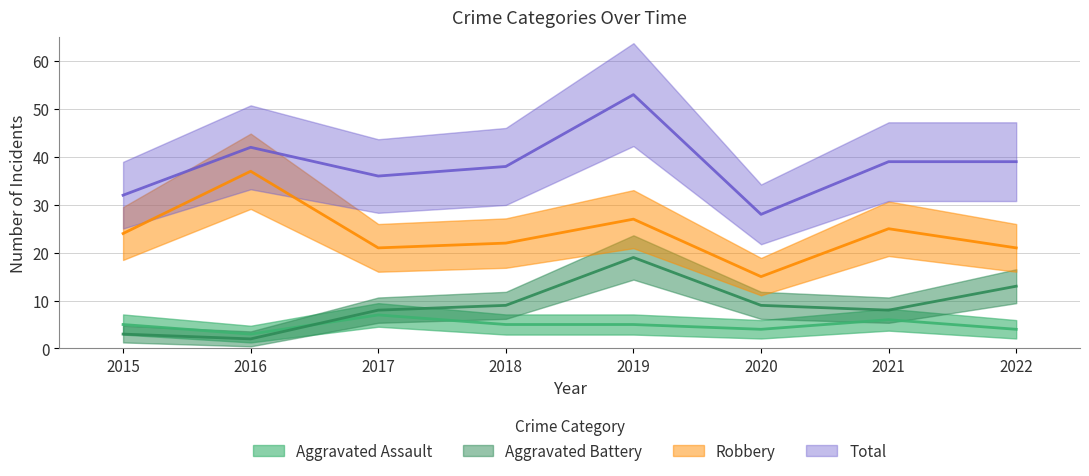

At which category is the sum across all series the highest?

2019